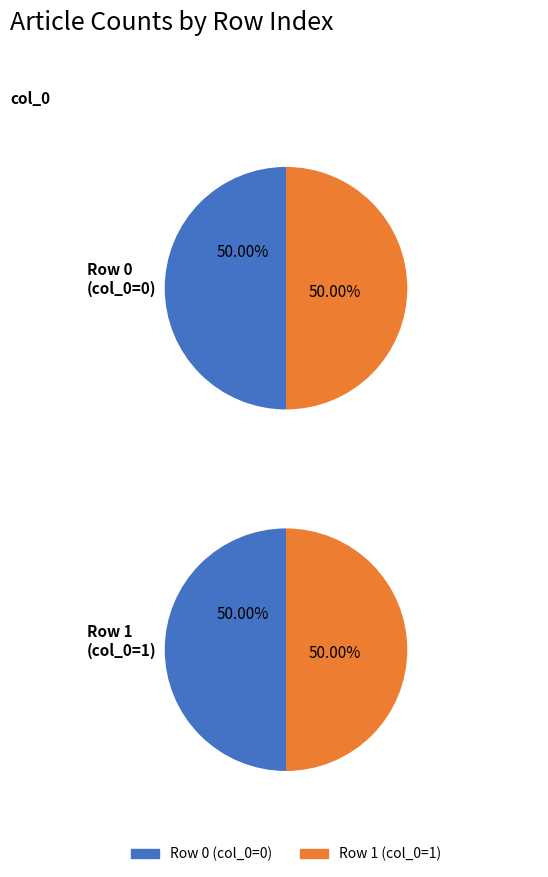

Which category accounts for the majority?

col_0=1